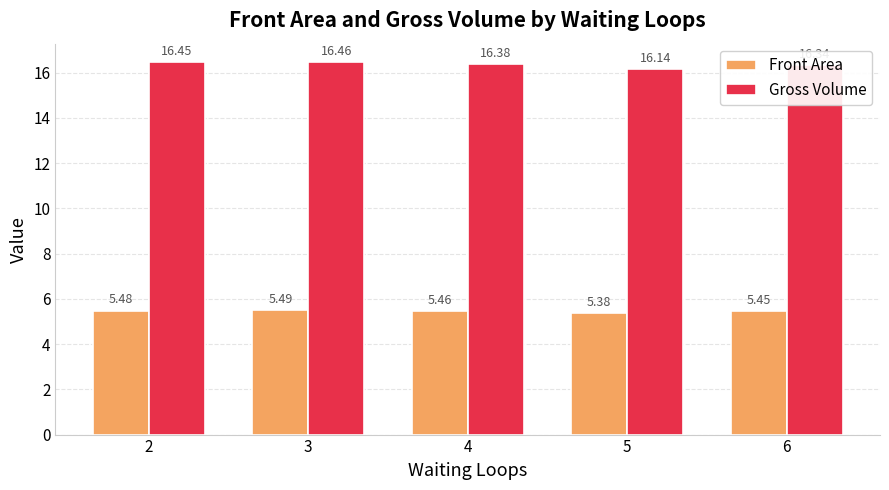

Is it true that Front Area equals 5.5 at 2?

True